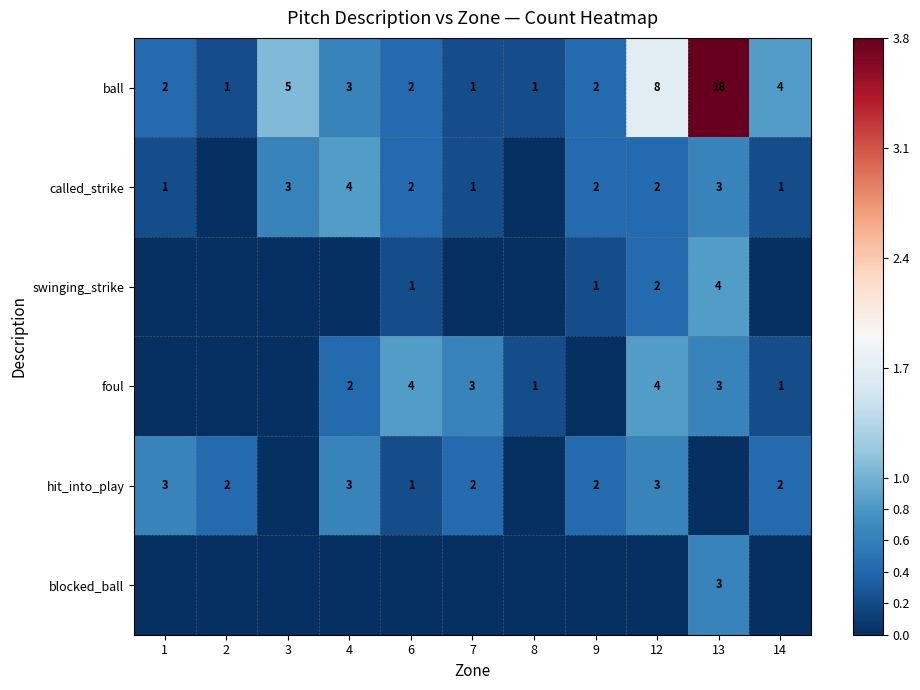

True or false: swinging_strike has a value of 1 at 12.

False